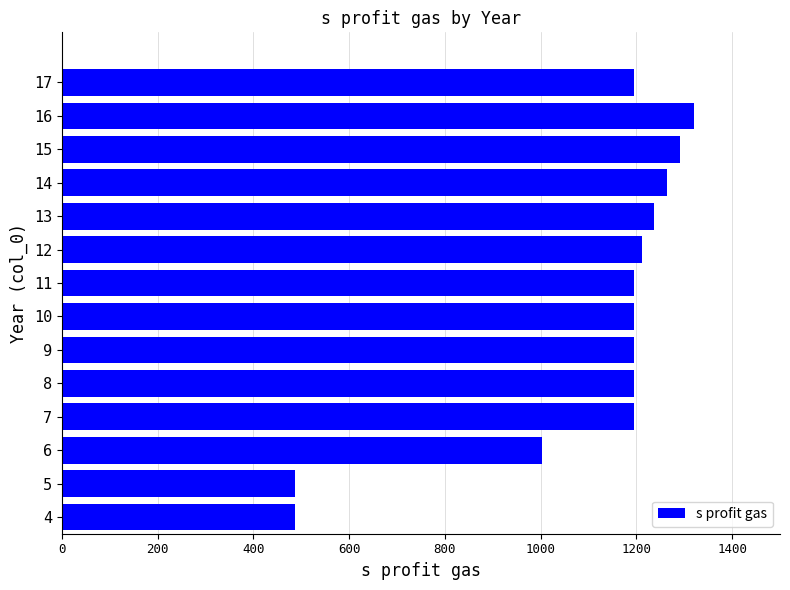

What is the ratio of the value at 7 to the value at 5?

2.5